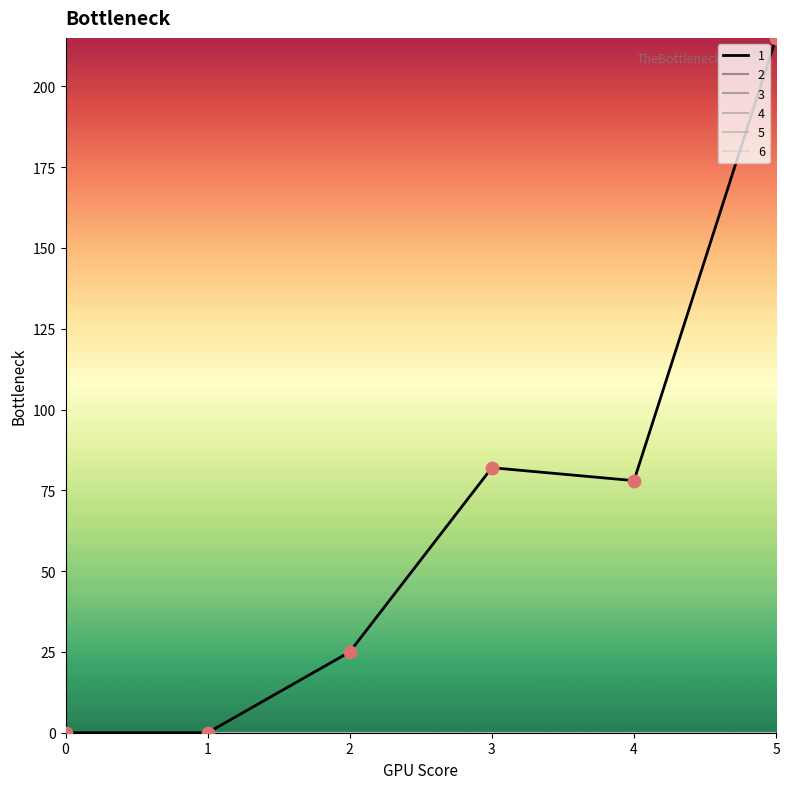

At which category is the sum across all series the highest?

5